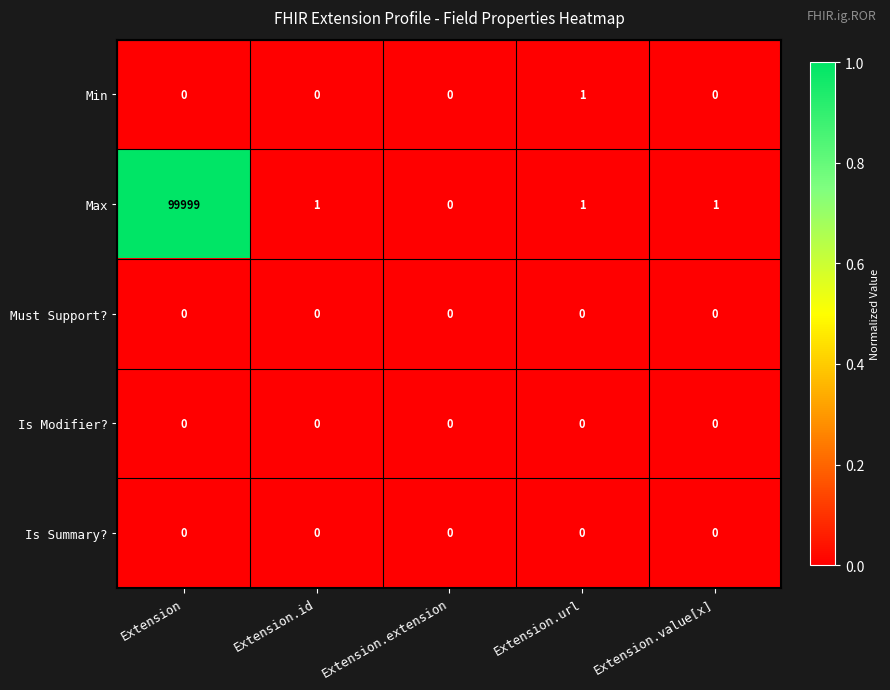

What is the sum of all Max values?

100002